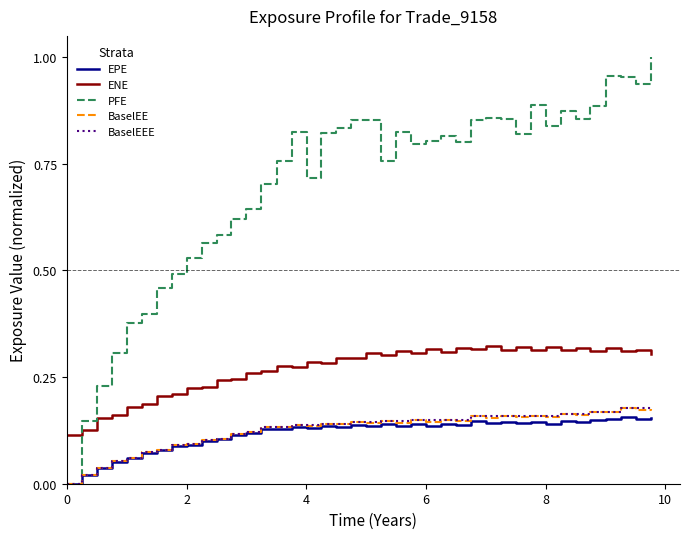

What are all the series names shown in the legend?

EPE, ENE, PFE, BaselEE, BaselEEE